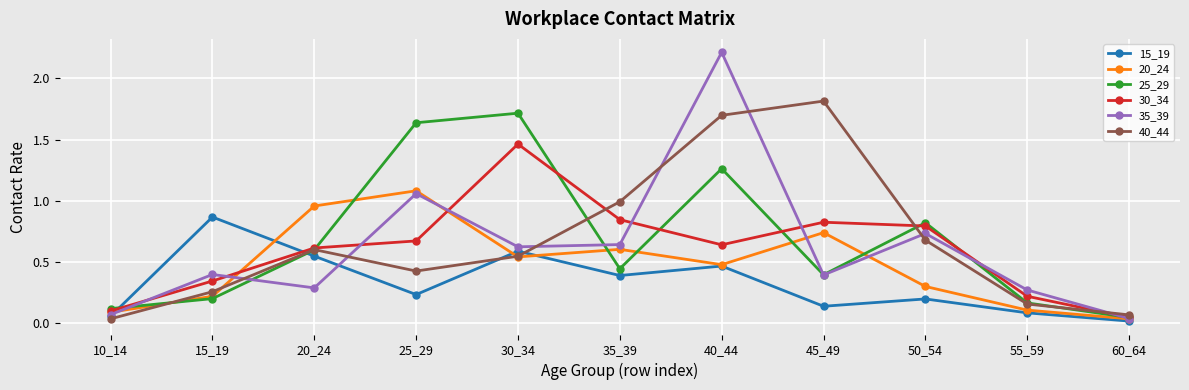

True or false: 40_44 has a value of 0.2 at 55_59.

True